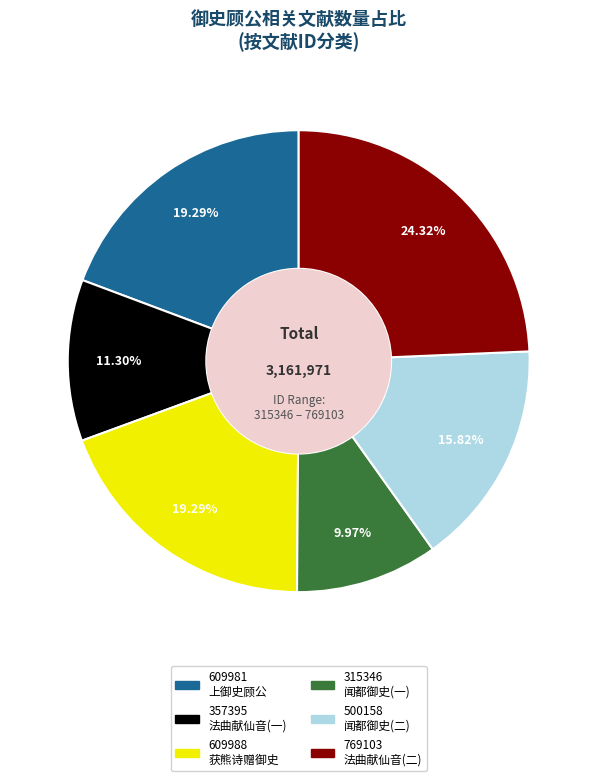

How many slices are in this pie chart?

6